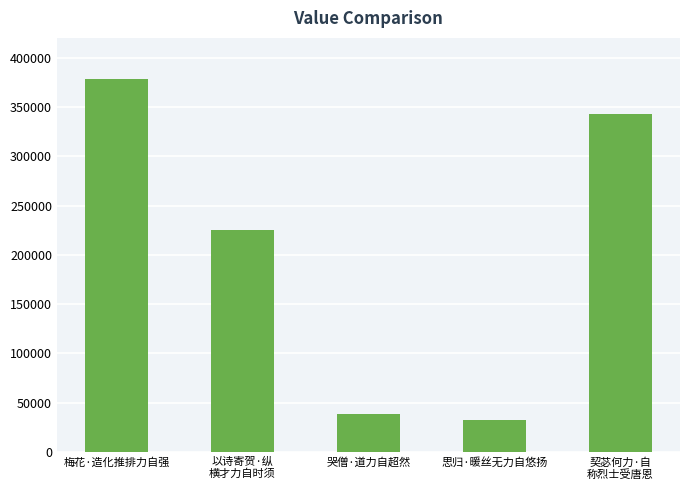

Reading right to left, transcribe all the data shown in this chart.

契苾何力·自
称烈士受唐恩=343222	思归·暖丝无力自悠扬=32311	哭僧·道力自超然=38637	以诗寄贺·纵
横才力自时须=224827	梅花·造化推排力自强=377808